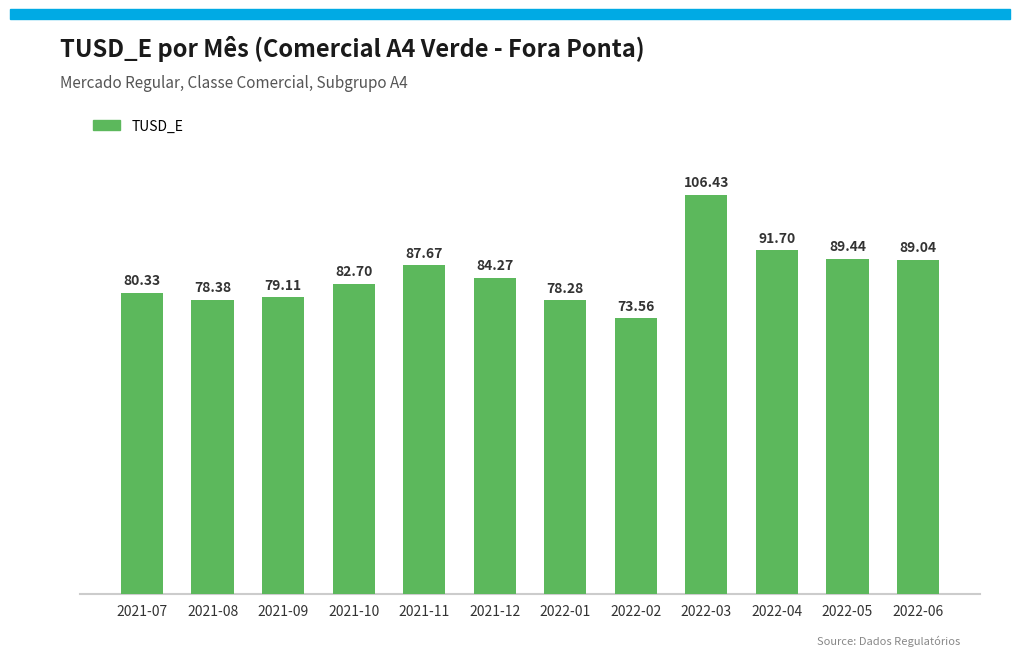

The value at 2022-04 is 91.7. True or false?

True